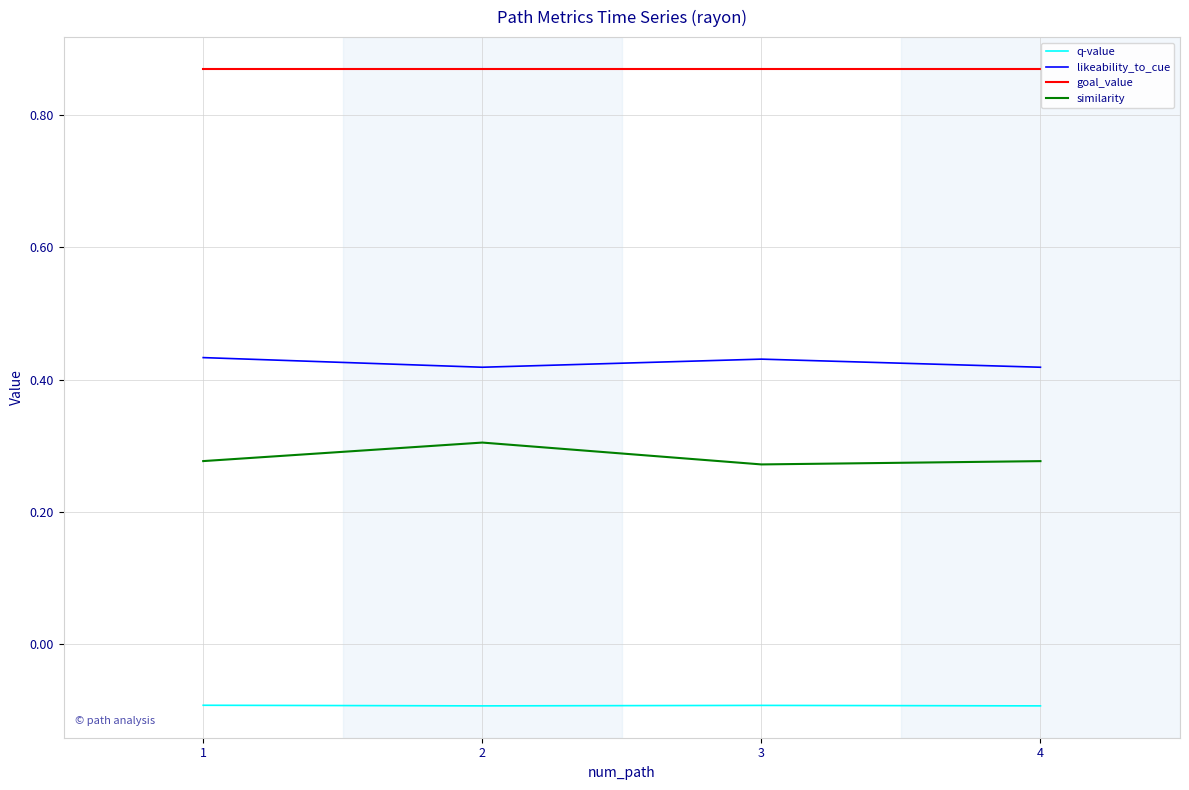

What is the difference between the highest and lowest values at 4?

1.0